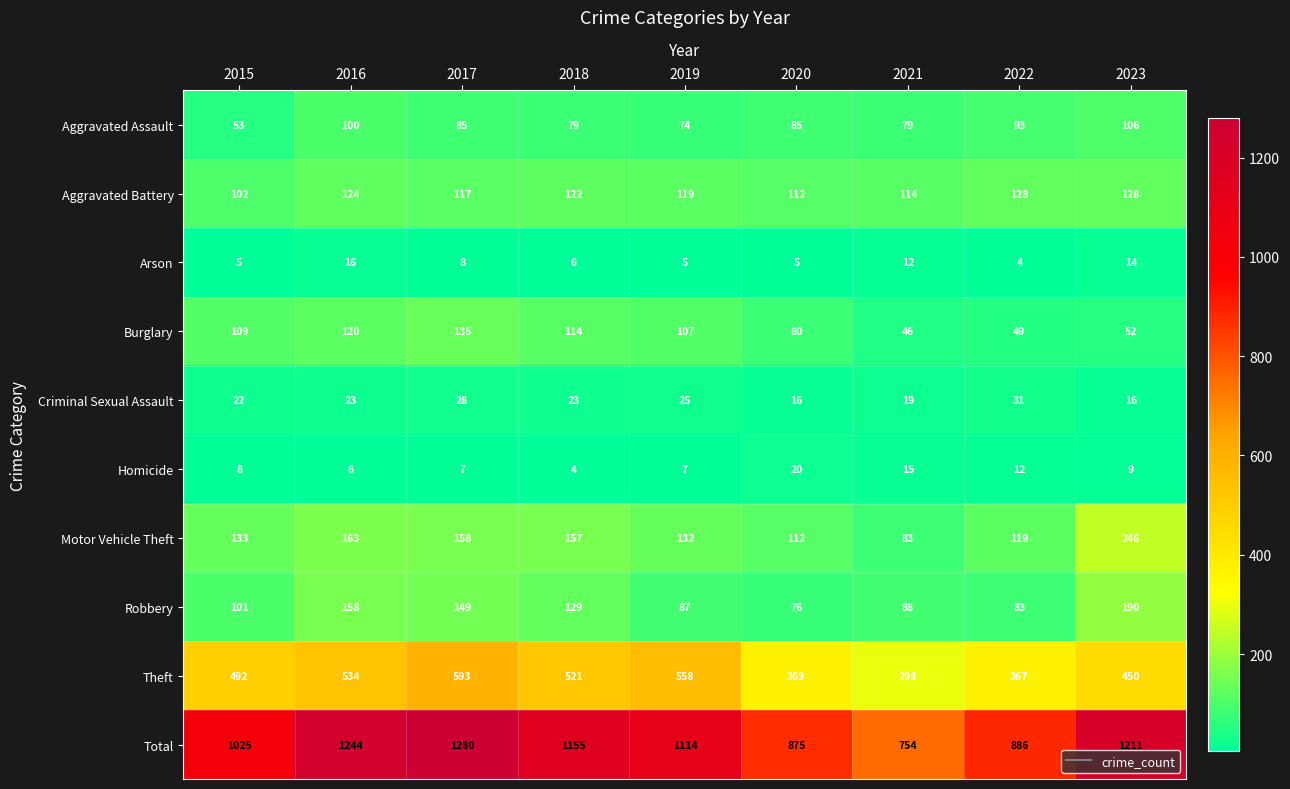

The value of Theft at 2022 is 367. True or false?

True